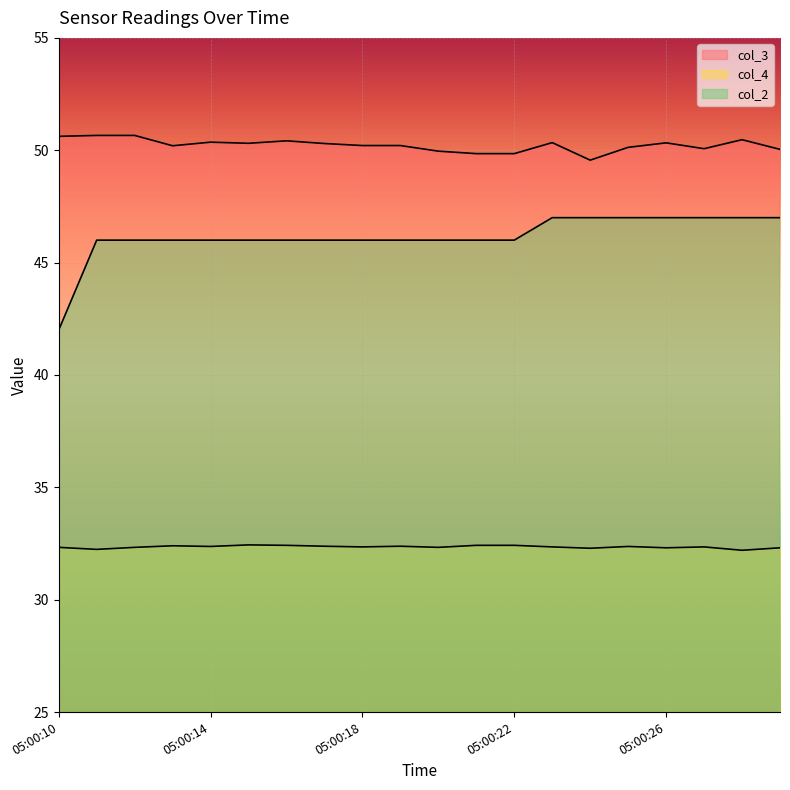

Does the chart display data point markers on the line(s)?

No